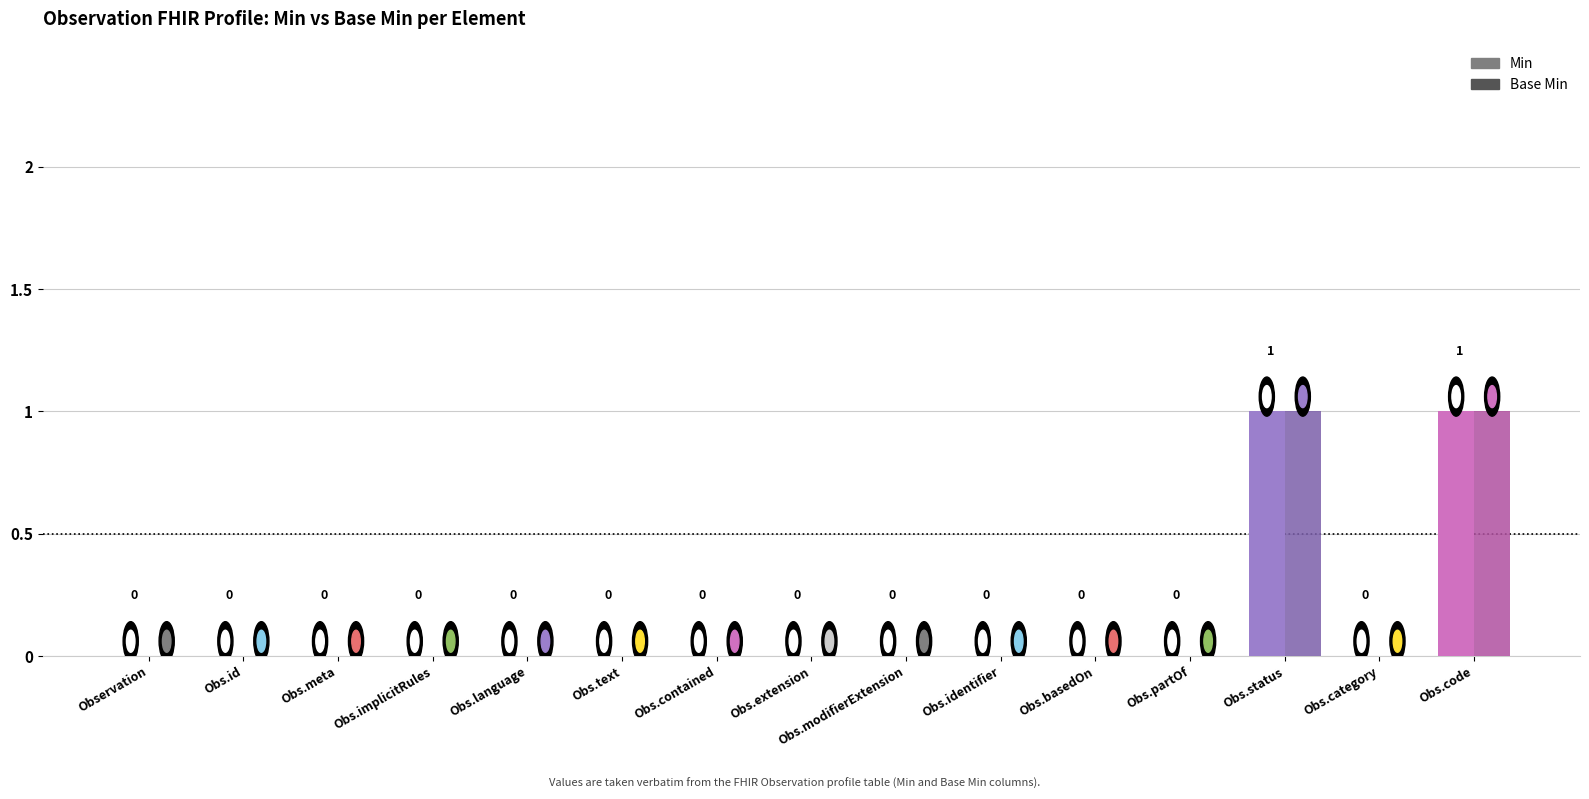

Is it true that Base Min equals 1 at Obs.status?

True